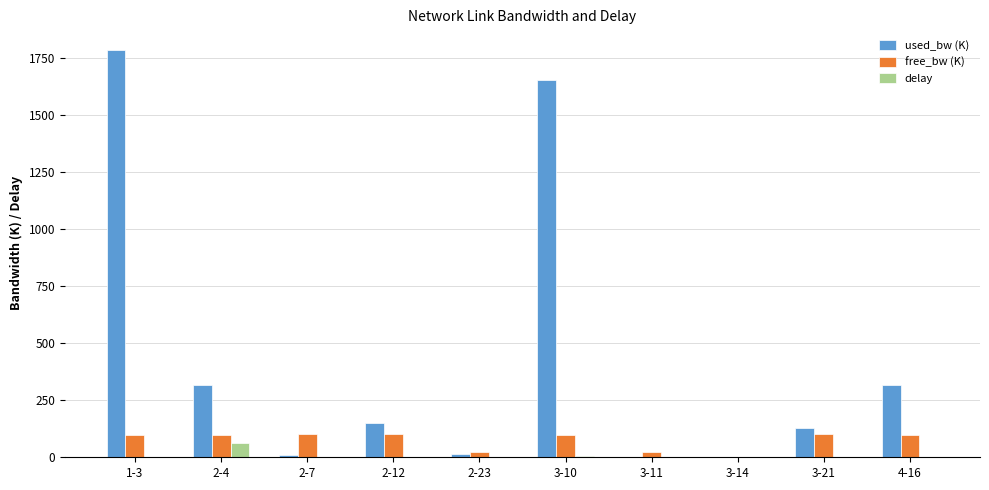

What are all the series names shown in the legend?

used_bw (K), free_bw (K), delay